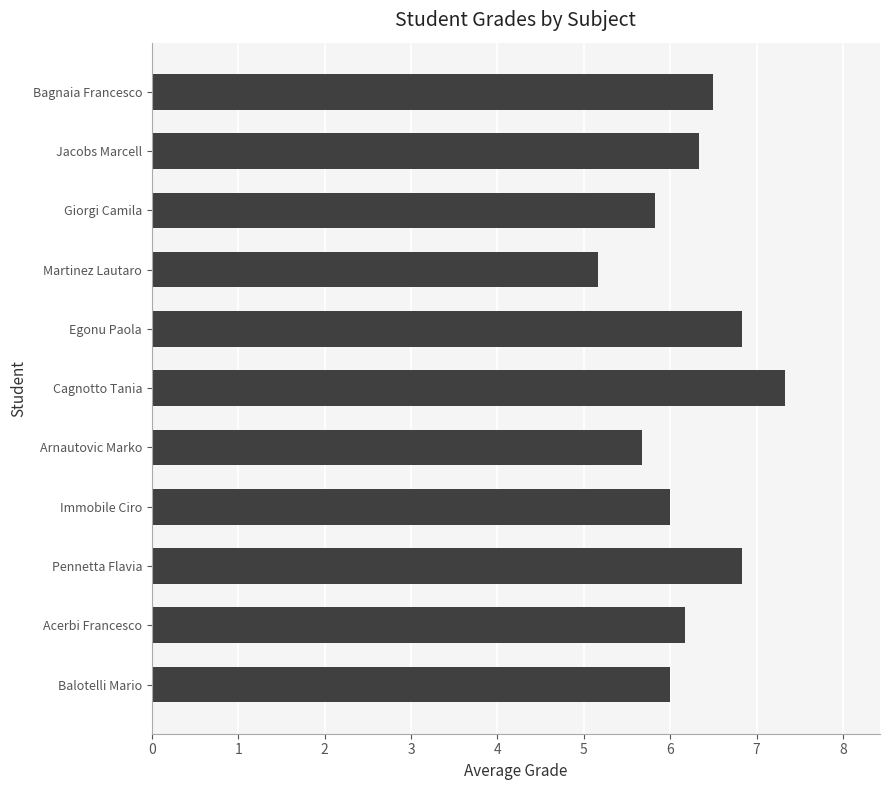

Approximately how many times larger is the value at Balotelli Mario compared to Arnautovic Marko?

1.1